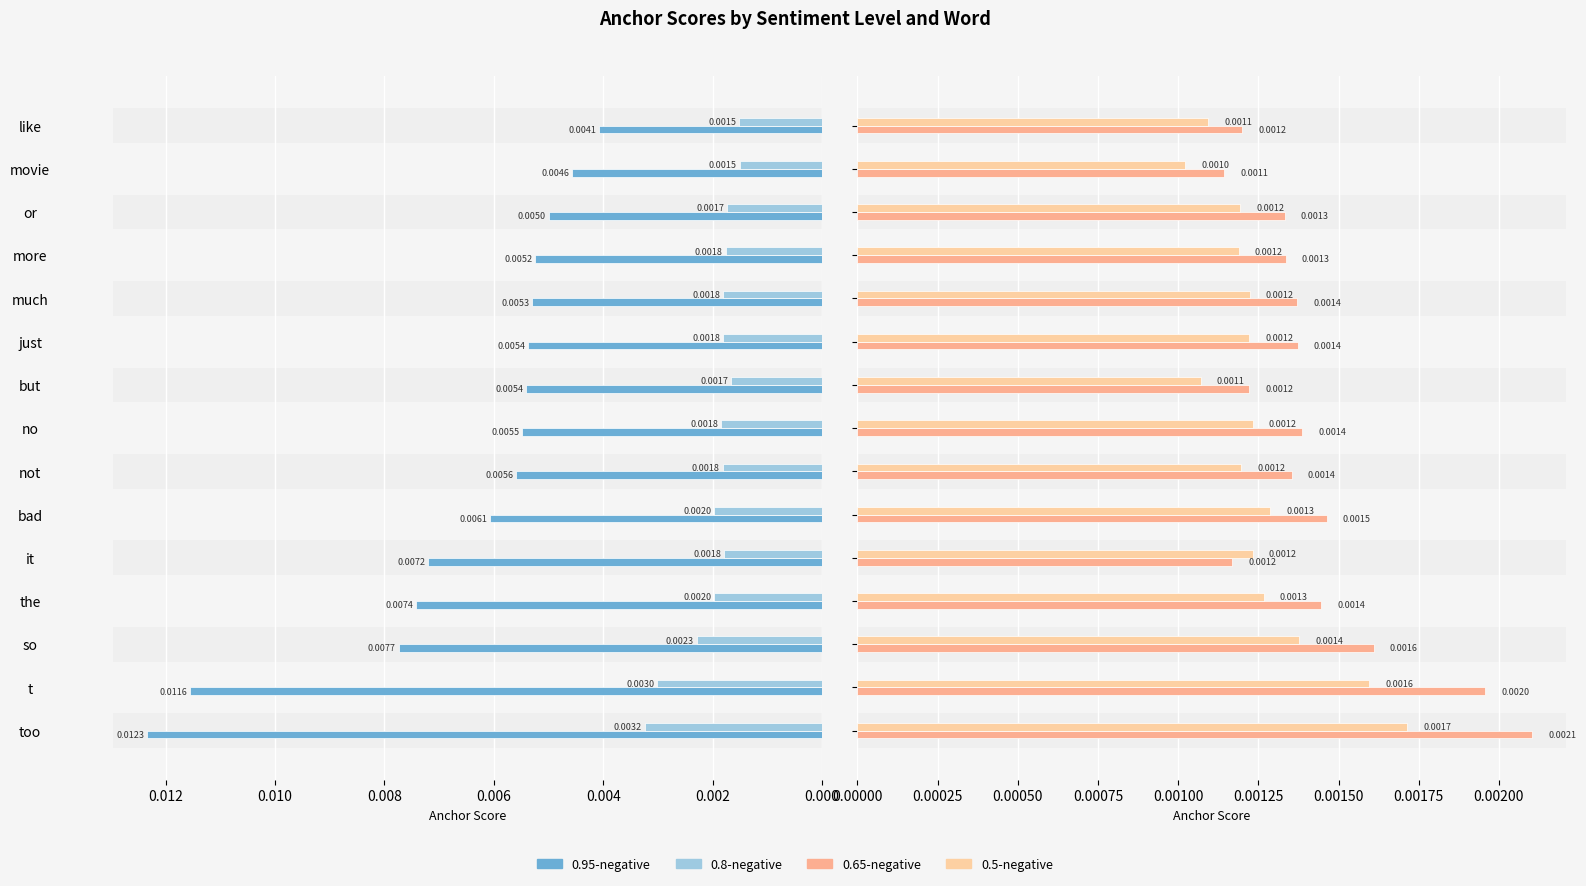

What are all the series names shown in the legend?

0.95-negative, 0.8-negative, 0.65-negative, 0.5-negative